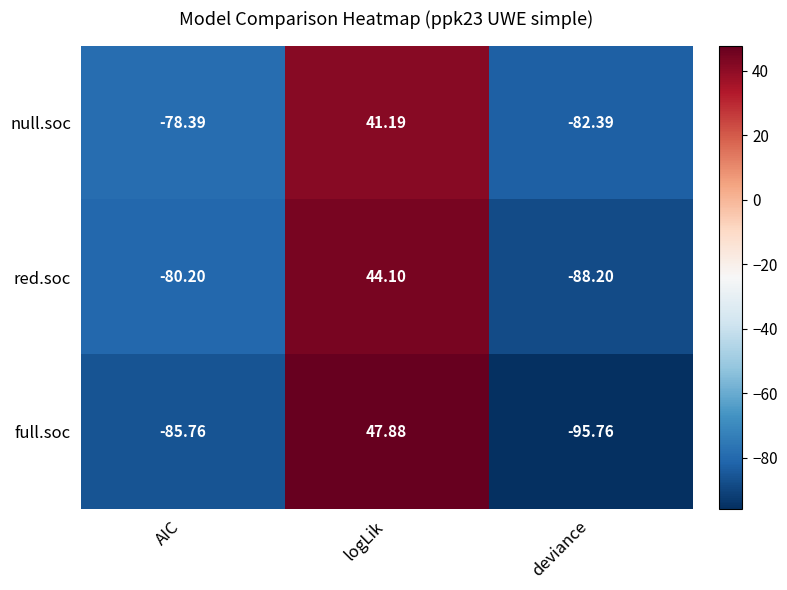

At which category is the sum across all series the highest?

logLik